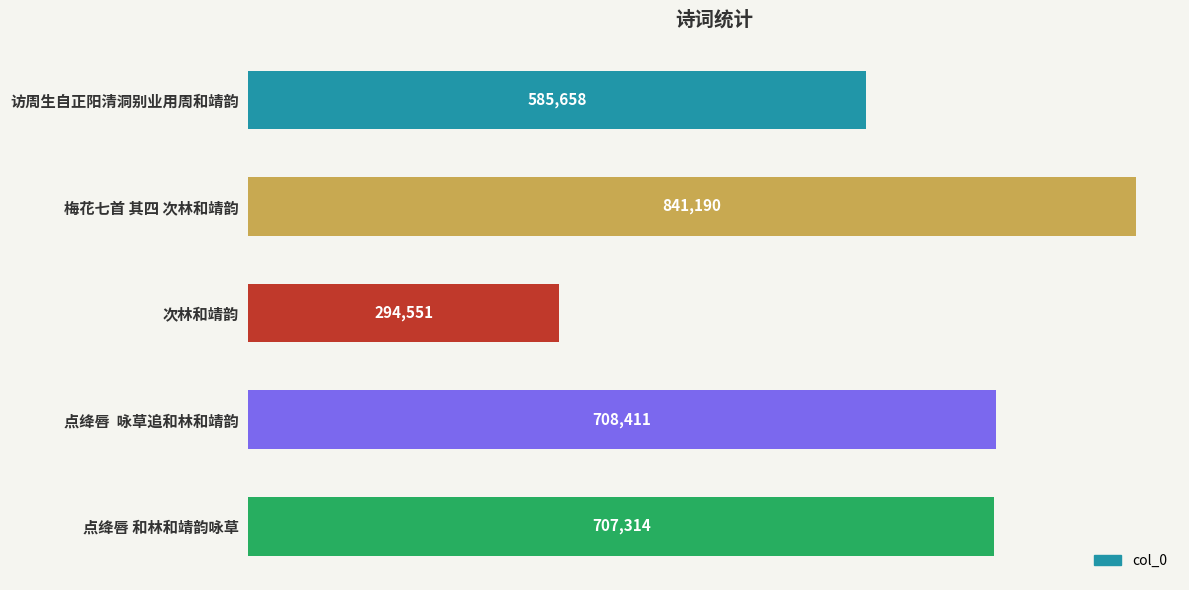

What is the smallest value displayed?

294551